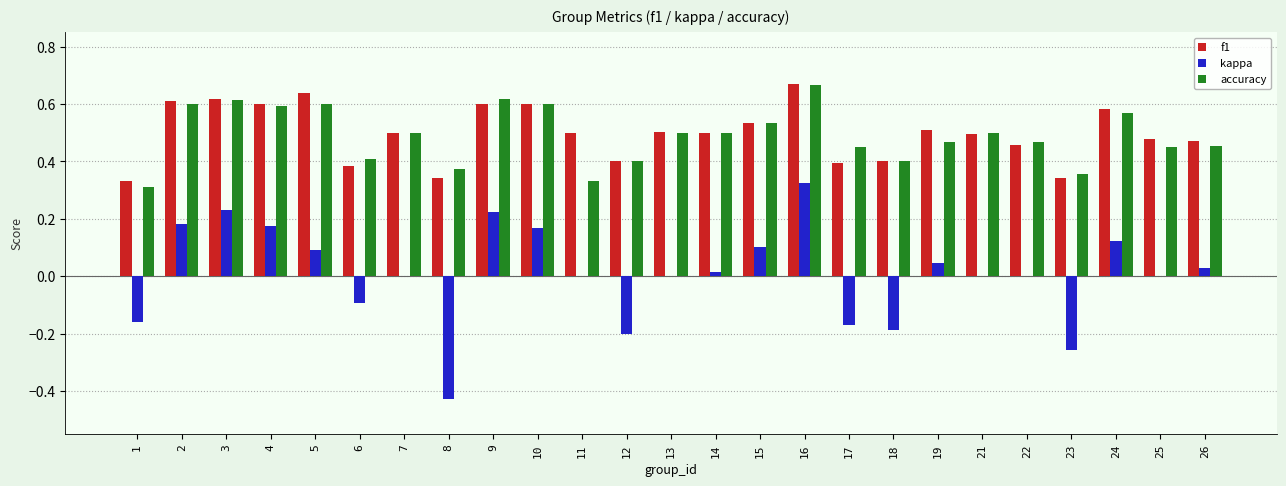

Between 5 and 13, which series saw the biggest shift?

f1